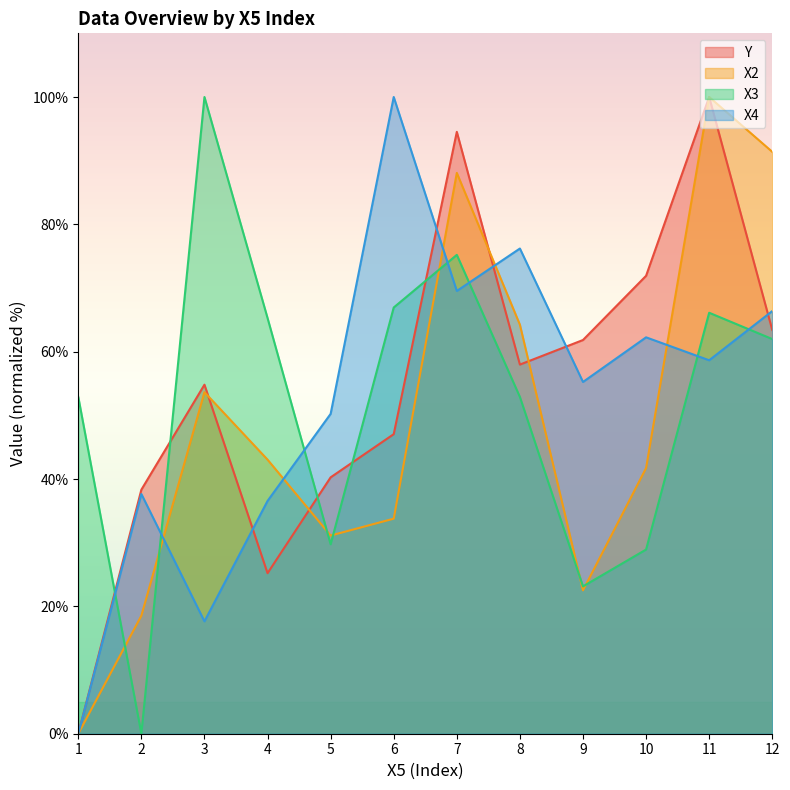

Which category has the highest value in the X3 series?

3